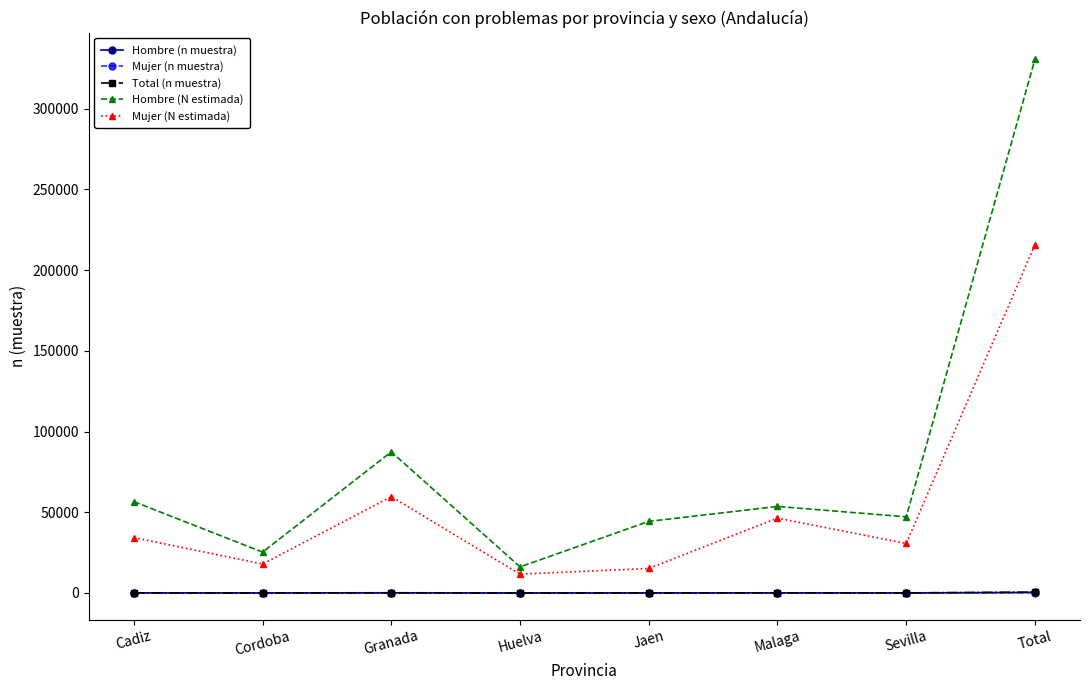

At which category is the sum across all series the highest?

Total